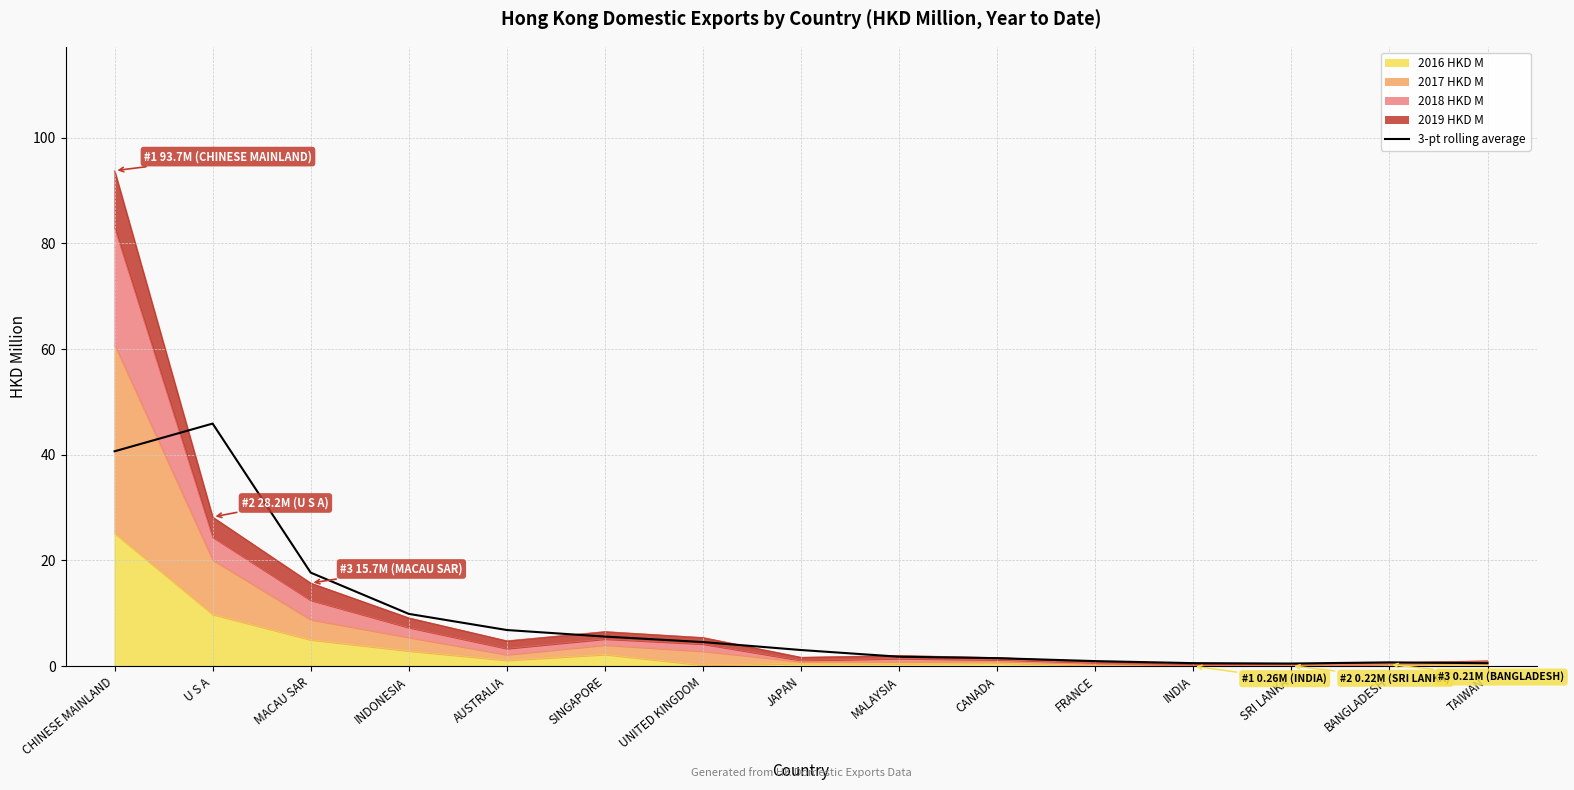

The chart shows a value of 0.2 at TAIWAN. True or false?

False